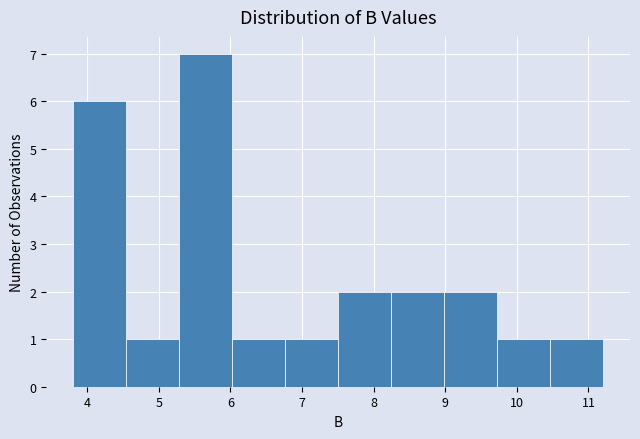

Reading left to right, transcribe this chart: for each bar, give the range it covers on the x-axis and its height. Neither the bar edges nor the heights are printed on the chart, so give them approximately, as read against the axes.

3.8 to 4.5: 6
4.5 to 5.3: 1
5.3 to 6.0: 7
6.0 to 6.8: 1
6.8 to 7.5: 1
7.5 to 8.2: 2
8.2 to 9.0: 2
9.0 to 9.7: 2
9.7 to 10.5: 1
10.5 to 11.2: 1